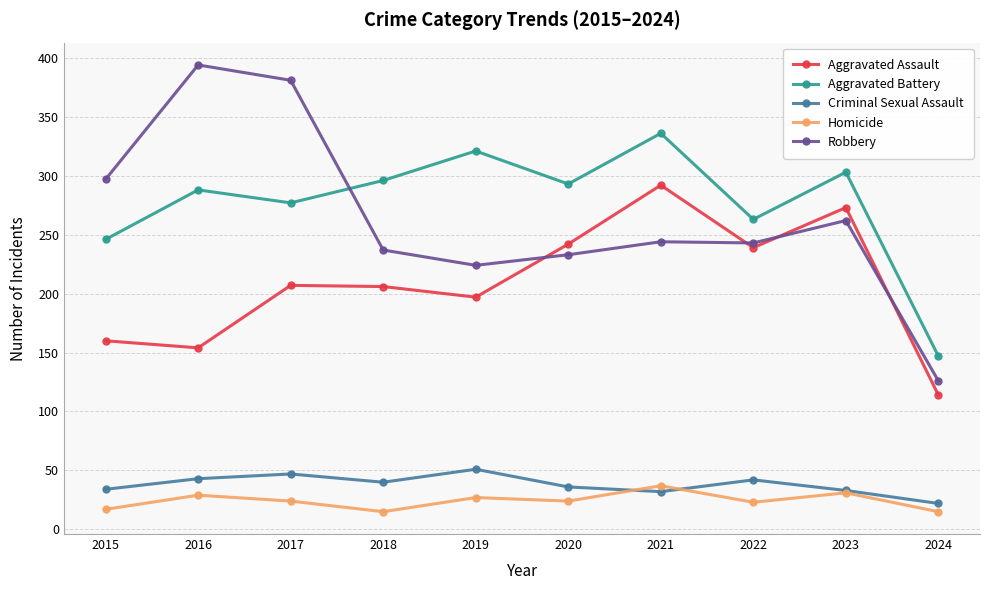

The Criminal Sexual Assault series shows 32 at 2021. True or false?

True